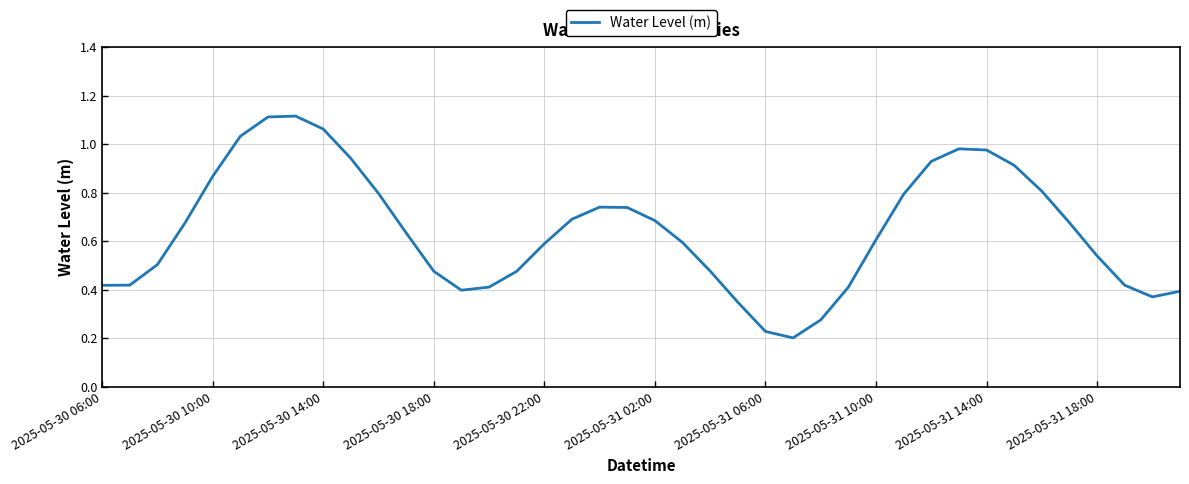

The value at 2025-05-30 22:00 is 0.3. True or false?

False